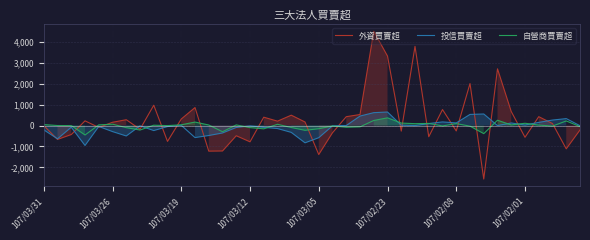

How many times do 外資買賣超 and 自營商買賣超 cross each other?

20